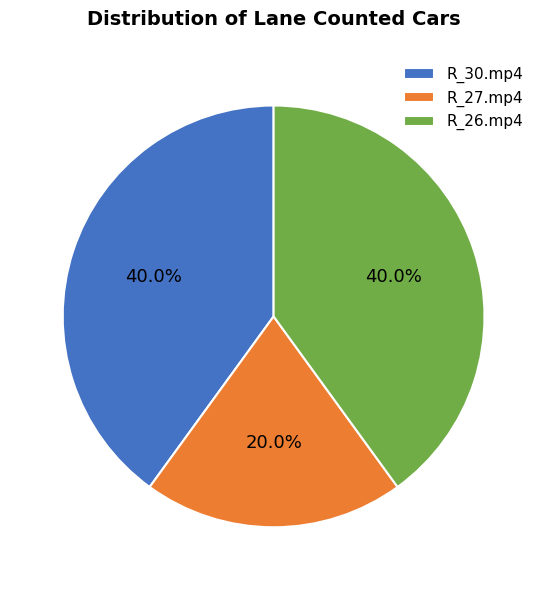

Approximately how many times larger is the value at R_27.mp4 compared to R_26.mp4?

0.5